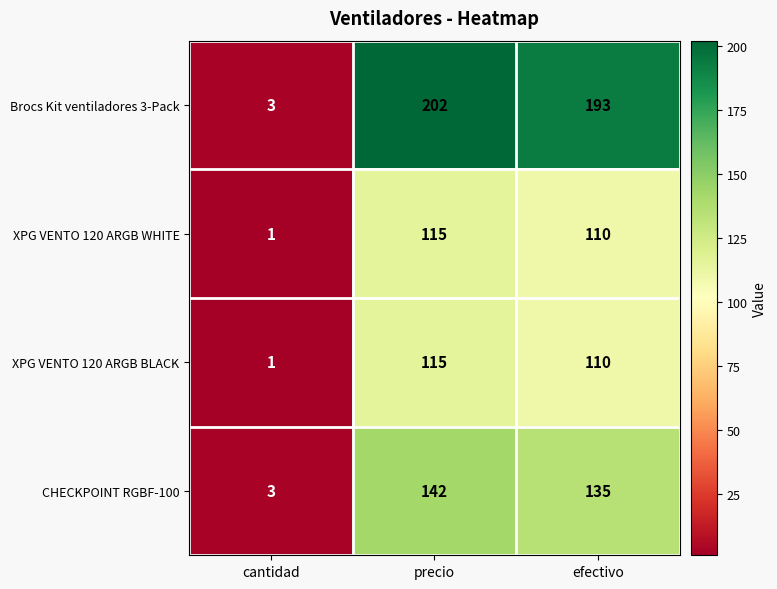

At which category is the sum across all series the highest?

precio